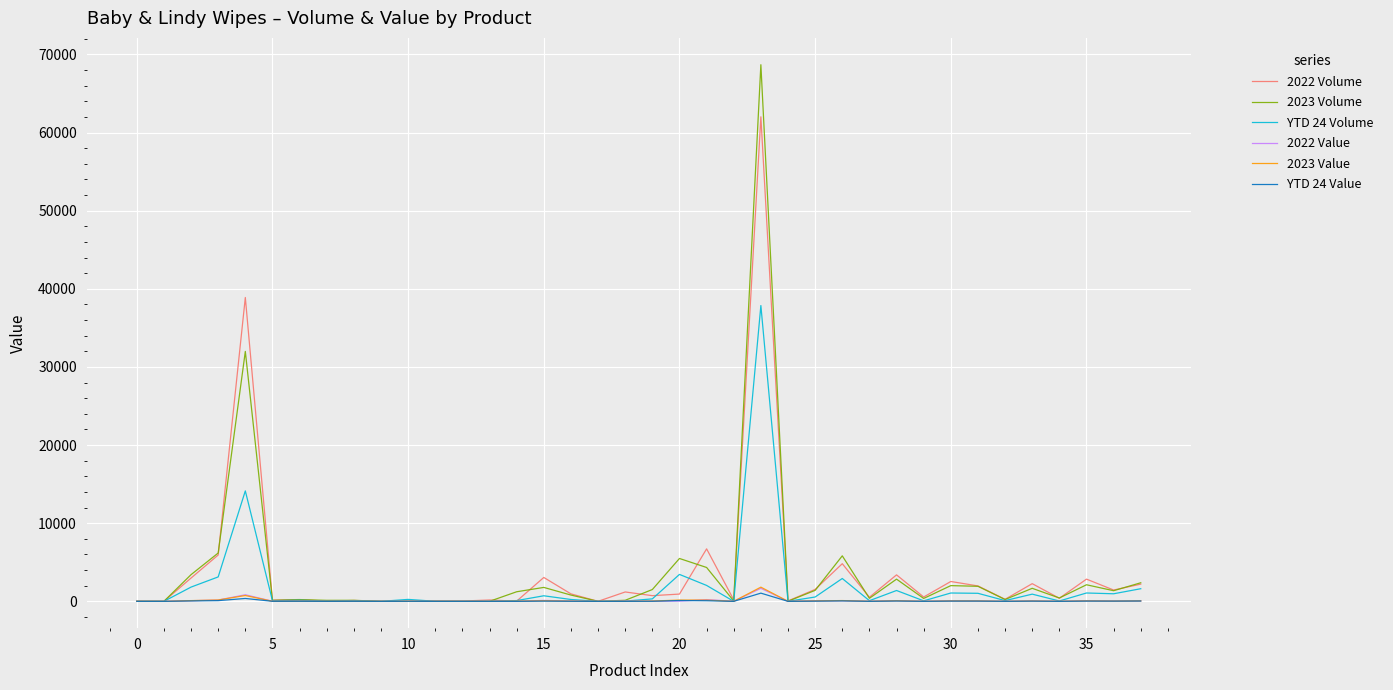

Which series has the widest spread of values?

2023 Volume